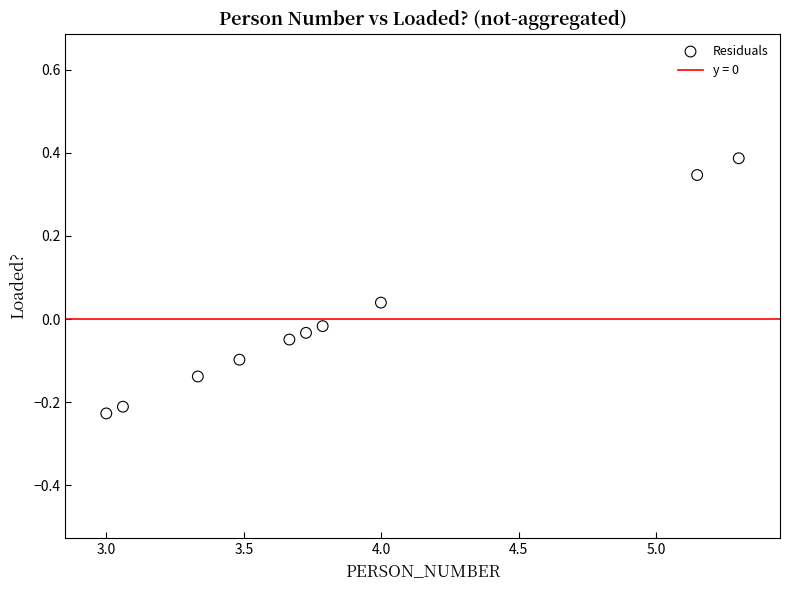

What is the average X value?

3.9